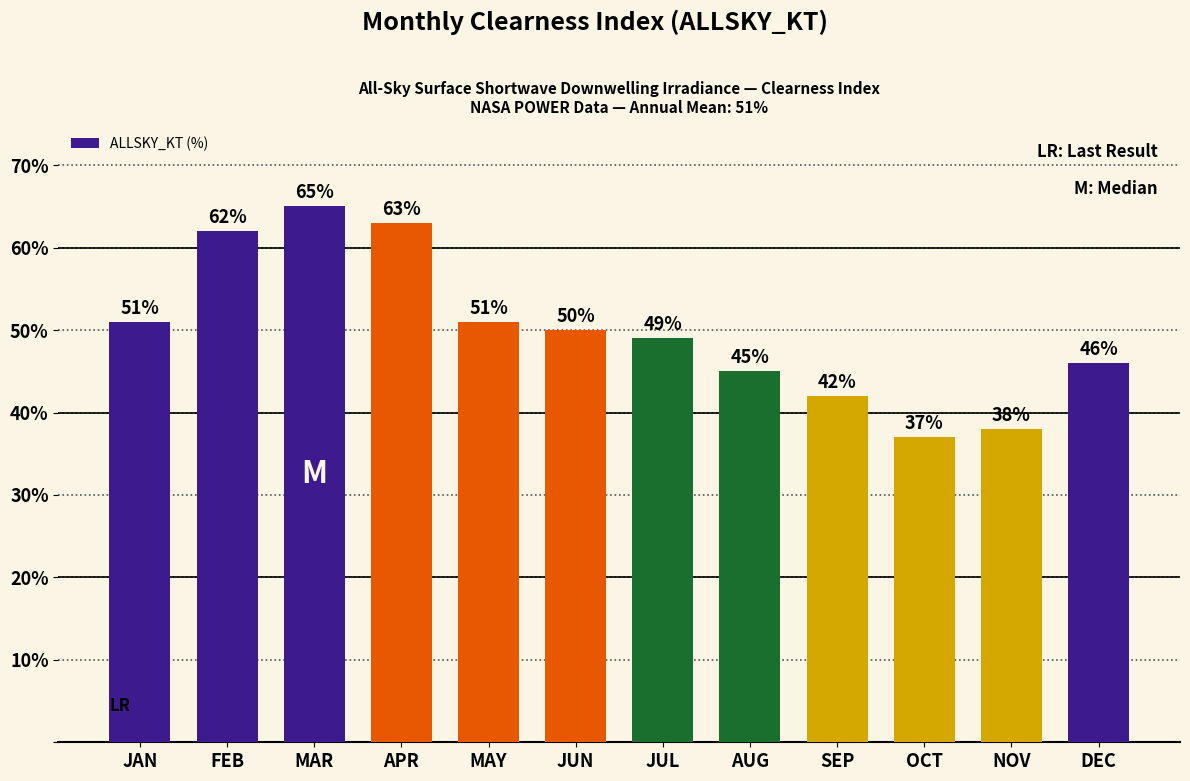

The chart shows a value of 10 at MAY. True or false?

False